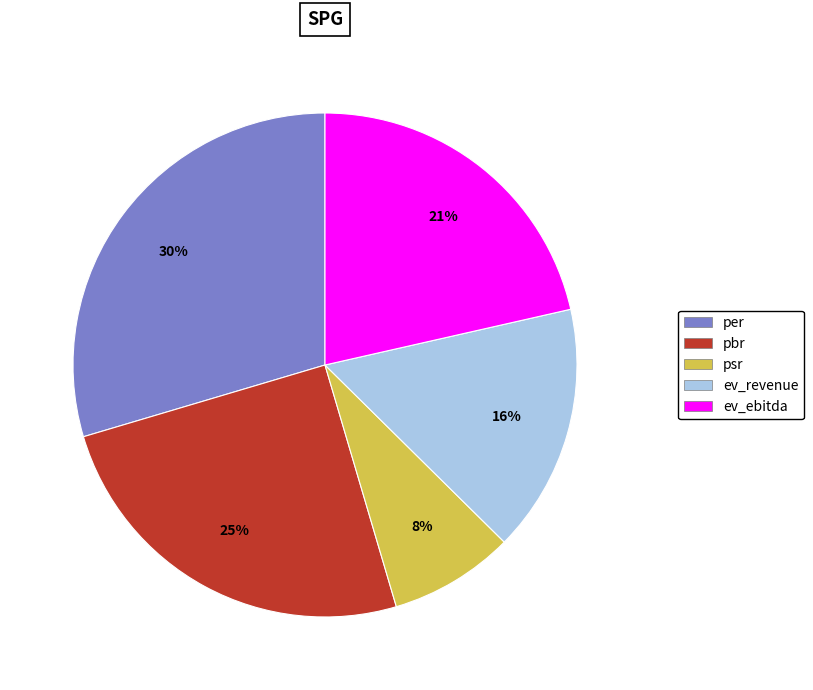

Rank the categories by value from highest to lowest.

per, pbr, ev_ebitda, ev_revenue, psr